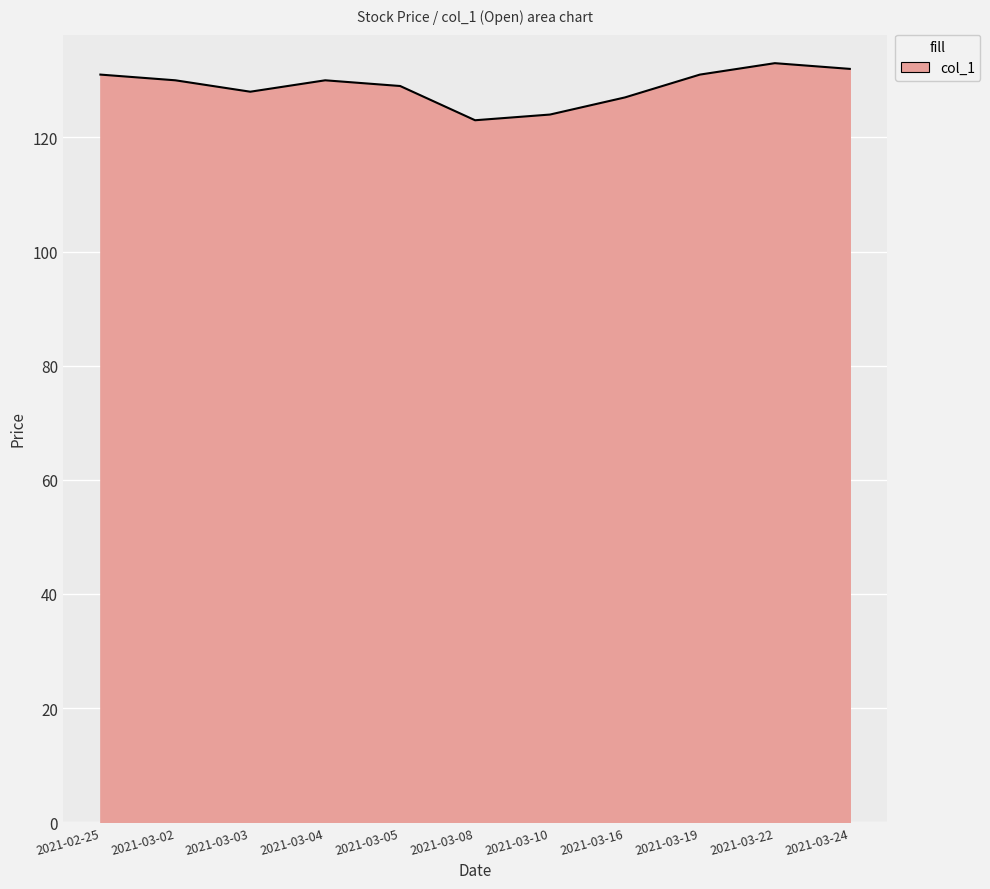

What is the ratio of the value at 2021-03-19 to the value at 2021-03-05?

1.0